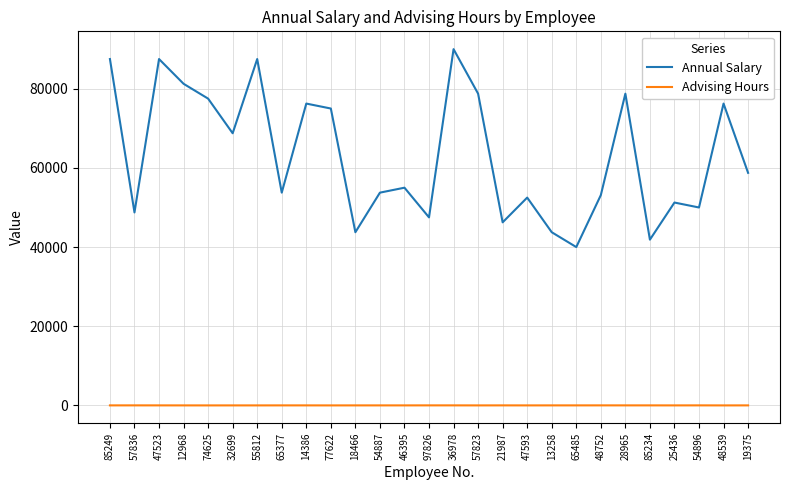

True or false: Advising Hours and Annual Salary intersect in this chart.

False